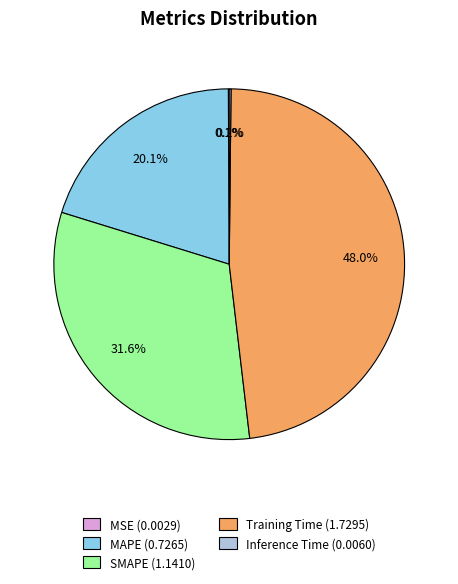

Is there a majority slice in this chart?

No